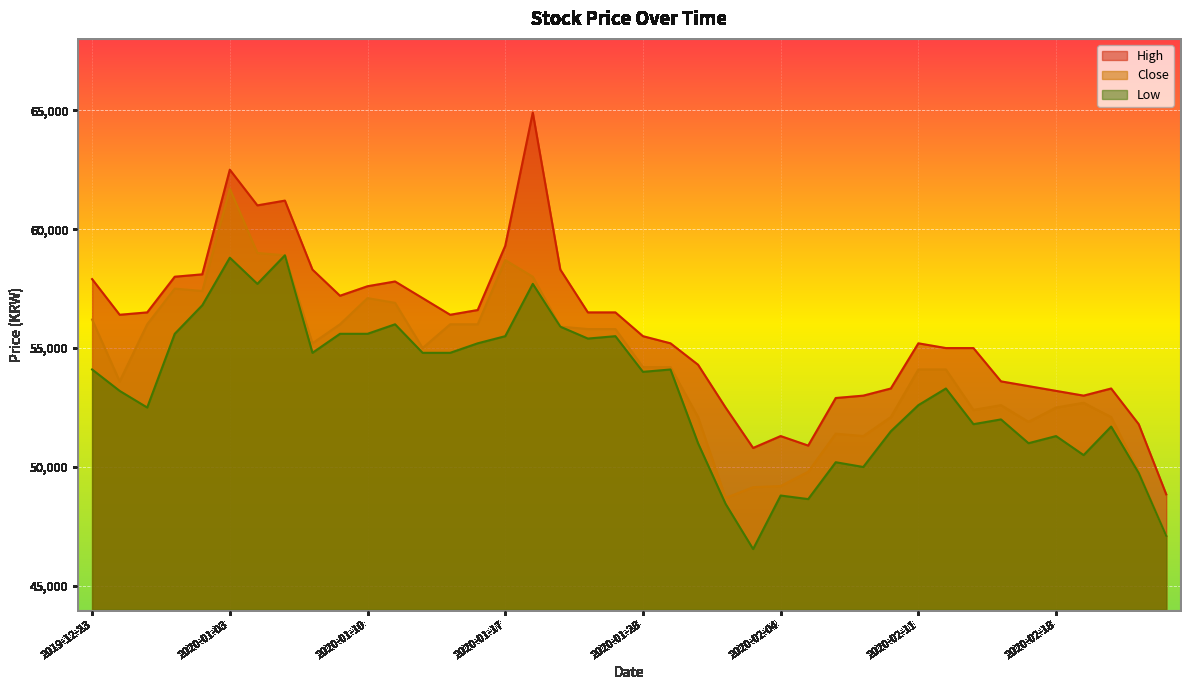

Reading right to left, what are all the values shown in this chart?

Close: 2020-02-24=47100	2020-02-21=49800	2020-02-20=52100	2020-02-19=52700	2020-02-18=52500	2020-02-17=51900	2020-02-14=52600	2020-02-13=52400	2020-02-12=54100	2020-02-11=54100	2020-02-10=52100	2020-02-07=51300	2020-02-06=51400	2020-02-05=49800	2020-02-04=49200	2020-02-03=49150	2020-01-31=48700	2020-01-30=52100	2020-01-29=54200	2020-01-28=54200	2020-01-23=55800	2020-01-22=55800	2020-01-21=55900	2020-01-20=58000	2020-01-17=58700	2020-01-16=56000	2020-01-15=56000	2020-01-14=55000	2020-01-13=56900	2020-01-10=57100	2020-01-09=56000	2020-01-08=55200	2020-01-07=58900	2020-01-06=59000	2020-01-03=61700	2019-12-30=57400	2019-12-27=57500	2019-12-26=56000	2019-12-24=53600	2019-12-23=56200
Low: 2020-02-24=47100	2020-02-21=49750	2020-02-20=51700	2020-02-19=50500	2020-02-18=51300	2020-02-17=51000	2020-02-14=52000	2020-02-13=51800	2020-02-12=53300	2020-02-11=52600	2020-02-10=51500	2020-02-07=50000	2020-02-06=50200	2020-02-05=48650	2020-02-04=48800	2020-02-03=46550	2020-01-31=48450	2020-01-30=51000	2020-01-29=54100	2020-01-28=54000	2020-01-23=55500	2020-01-22=55400	2020-01-21=55900	2020-01-20=57700	2020-01-17=55500	2020-01-16=55200	2020-01-15=54800	2020-01-14=54800	2020-01-13=56000	2020-01-10=55600	2020-01-09=55600	2020-01-08=54800	2020-01-07=58900	2020-01-06=57700	2020-01-03=58800	2019-12-30=56800	2019-12-27=55600	2019-12-26=52500	2019-12-24=53200	2019-12-23=54100
High: 2020-02-24=48850	2020-02-21=51800	2020-02-20=53300	2020-02-19=53000	2020-02-18=53200	2020-02-17=53400	2020-02-14=53600	2020-02-13=55000	2020-02-12=55000	2020-02-11=55200	2020-02-10=53300	2020-02-07=53000	2020-02-06=52900	2020-02-05=50900	2020-02-04=51300	2020-02-03=50800	2020-01-31=52500	2020-01-30=54300	2020-01-29=55200	2020-01-28=55500	2020-01-23=56500	2020-01-22=56500	2020-01-21=58300	2020-01-20=64900	2020-01-17=59300	2020-01-16=56600	2020-01-15=56400	2020-01-14=57100	2020-01-13=57800	2020-01-10=57600	2020-01-09=57200	2020-01-08=58300	2020-01-07=61200	2020-01-06=61000	2020-01-03=62500	2019-12-30=58100	2019-12-27=58000	2019-12-26=56500	2019-12-24=56400	2019-12-23=57900